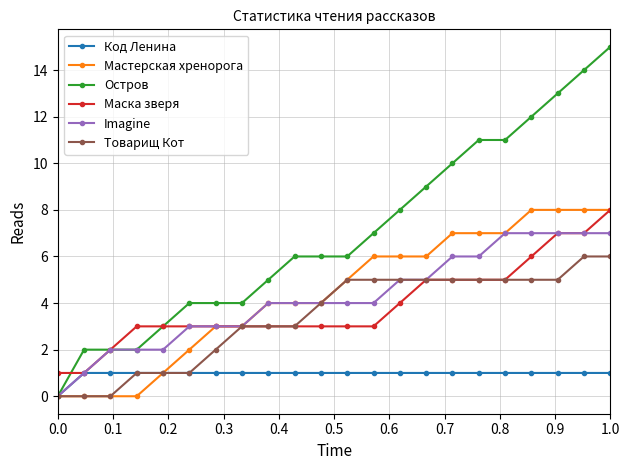

Which series has the largest range (max minus min)?

Остров